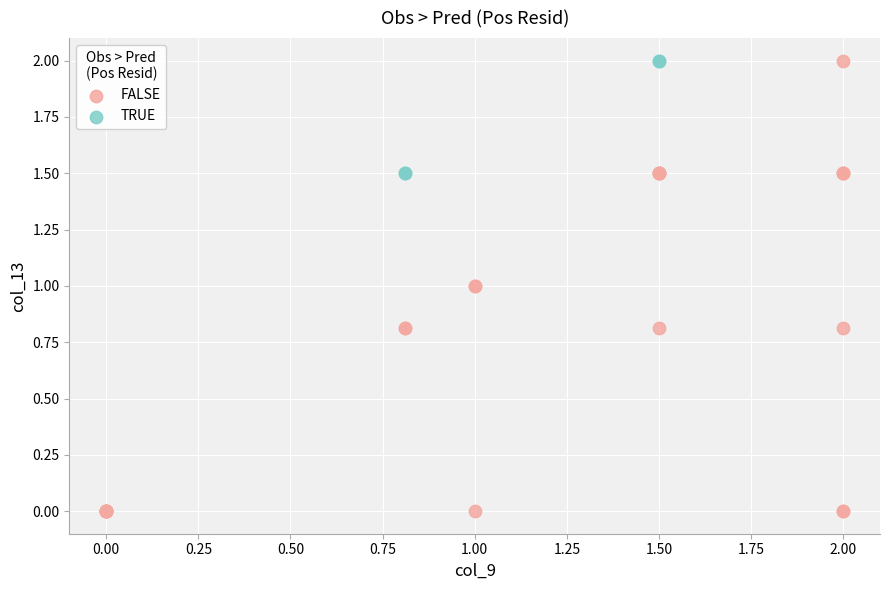

Which series has the widest spread of Y values?

FALSE